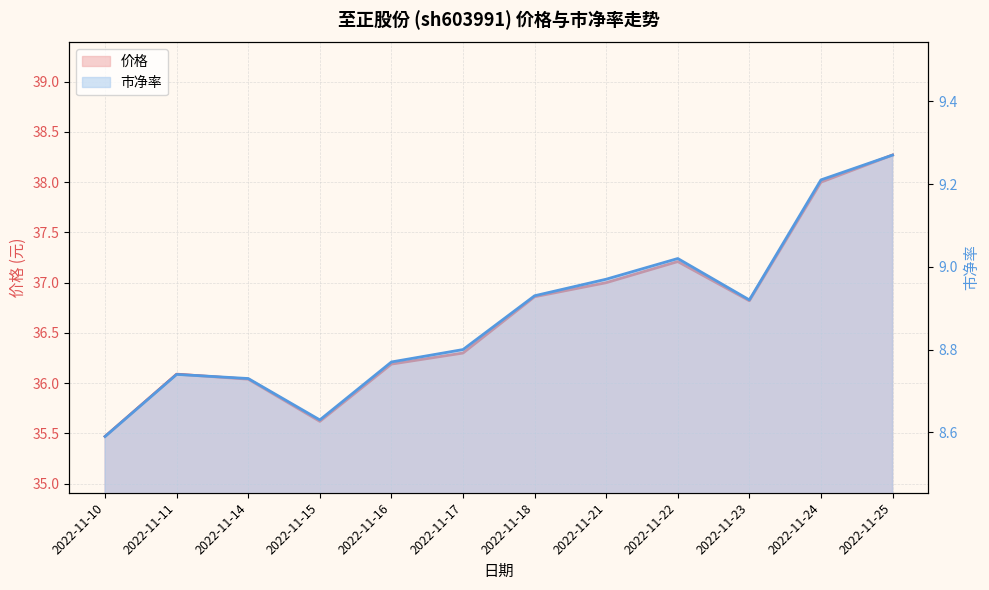

Which series has the widest spread of values?

价格